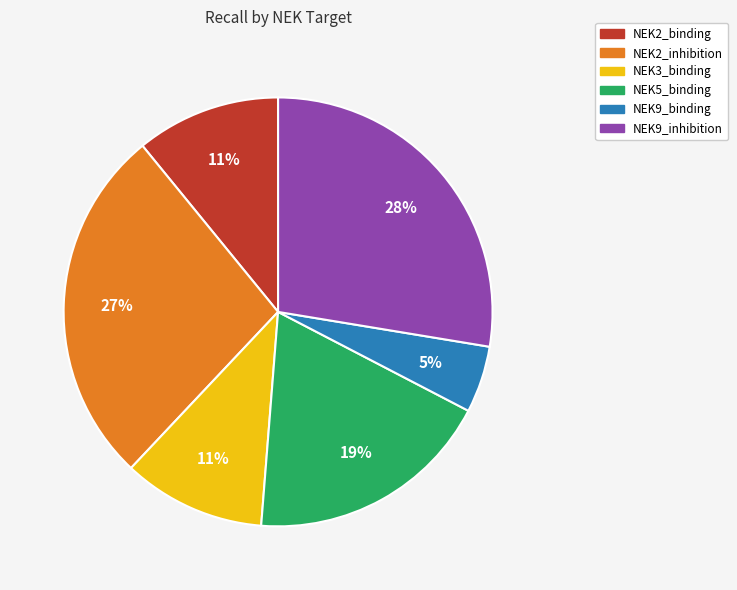

To the nearest percent, what is the combined percentage of NEK2_binding and NEK3_binding?

22%